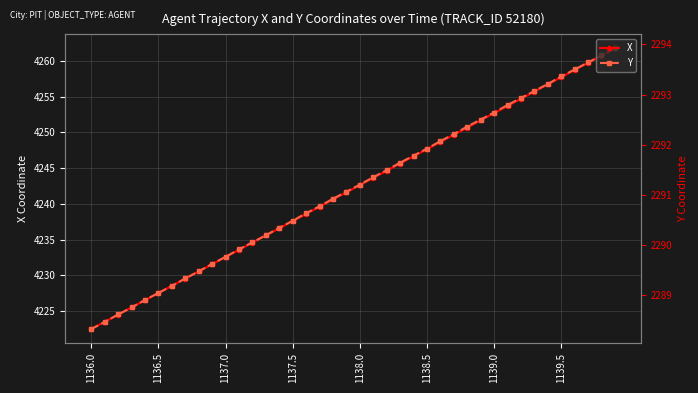

True or false: X and Y intersect in this chart.

False